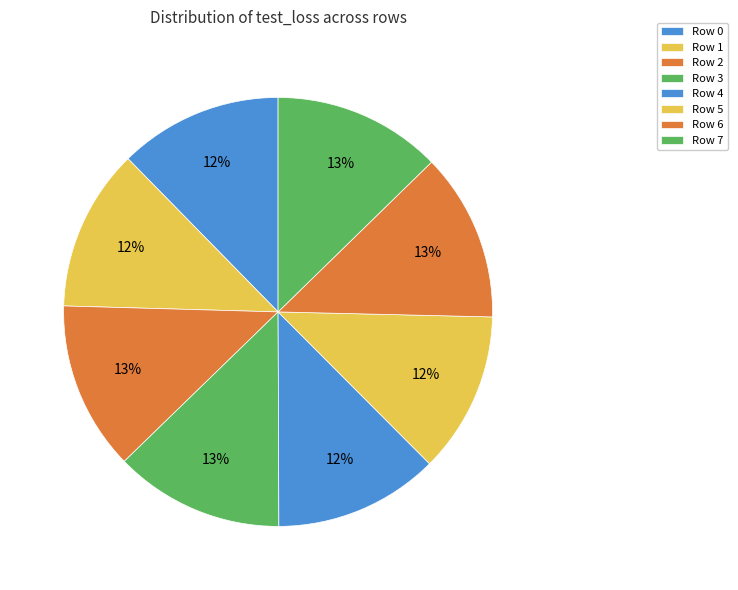

Rank the categories by value from highest to lowest.

Row 3, Row 2, Row 7, Row 6, Row 4, Row 0, Row 1, Row 5